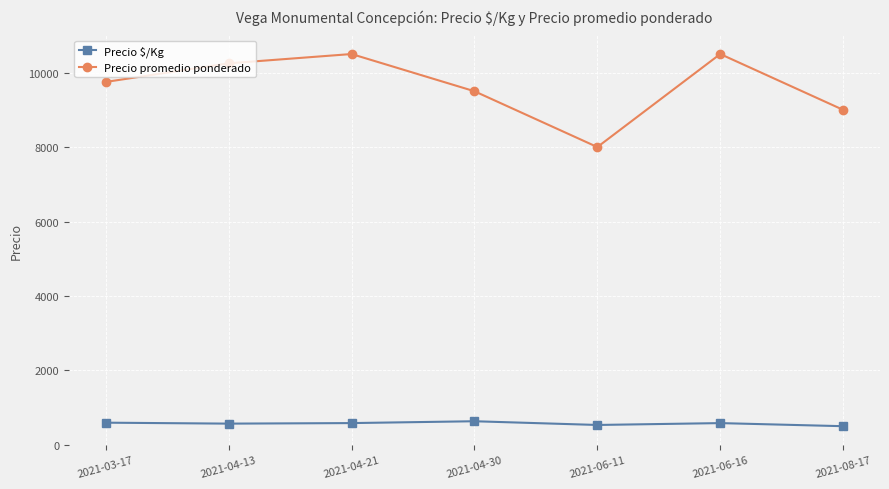

What is the difference between the highest and lowest values at 2021-04-13?

9681.0